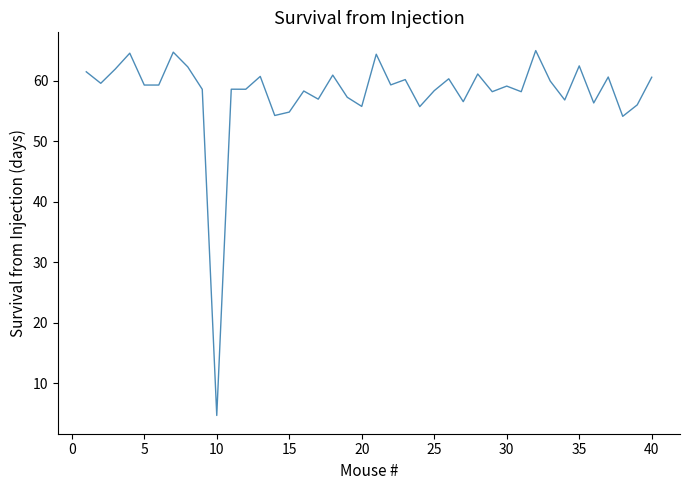

What is the smallest value displayed?

4.6